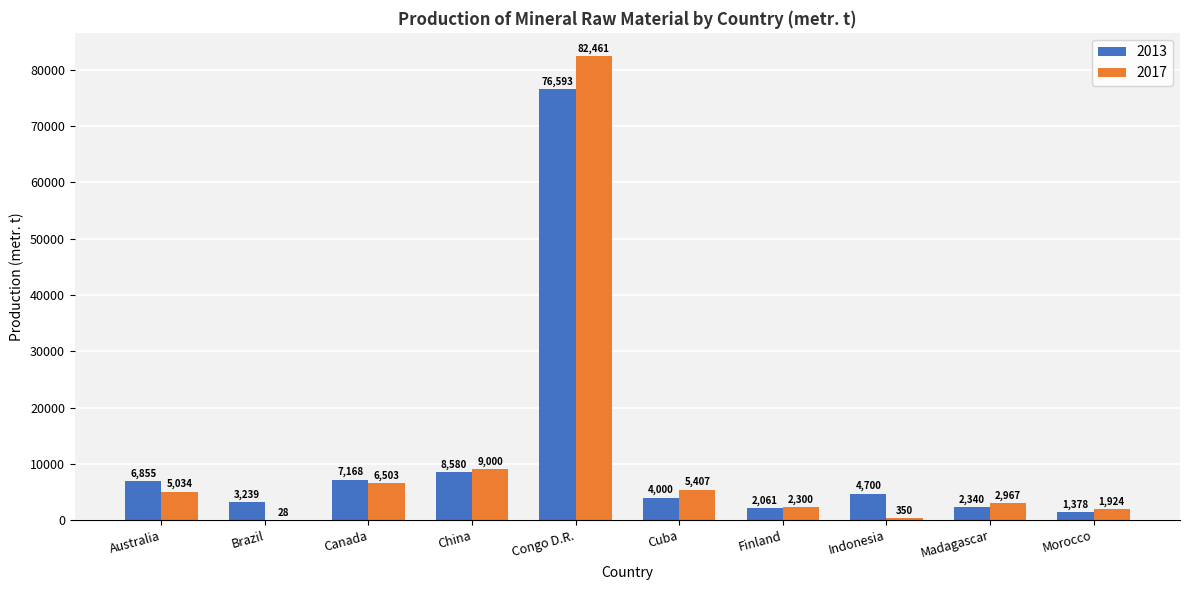

What value does the 2013 series have at Morocco, to the nearest 10?

1380